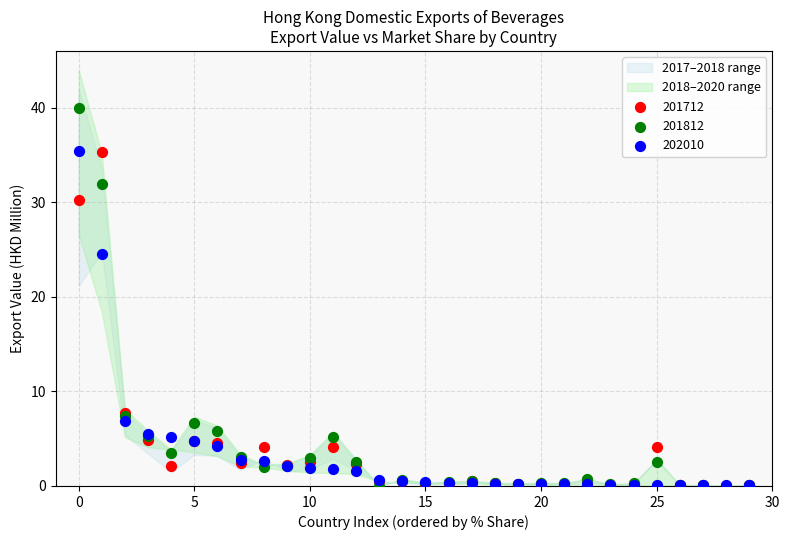

In the 201712 series, what Y value is closest to 17?

7.7